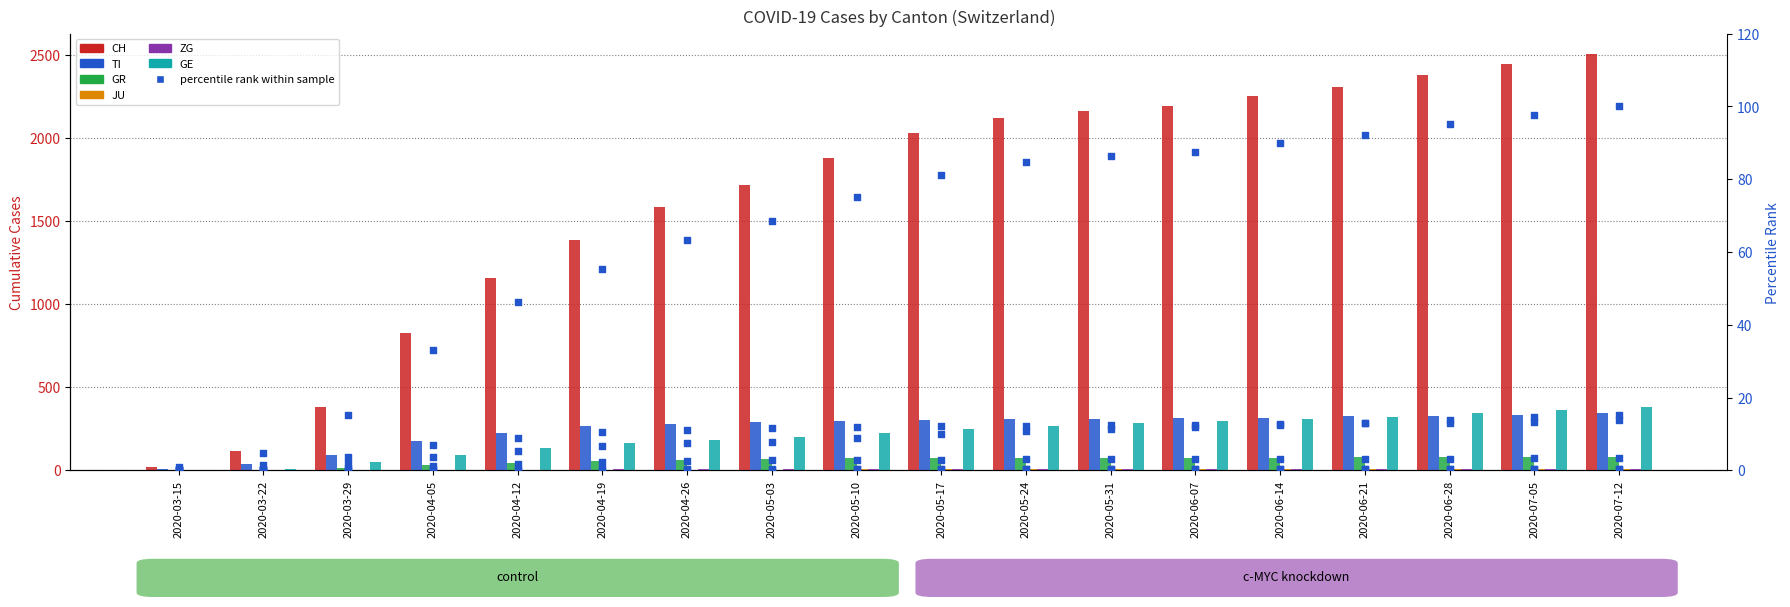

At how many categories does at least one series exceed 942?

14